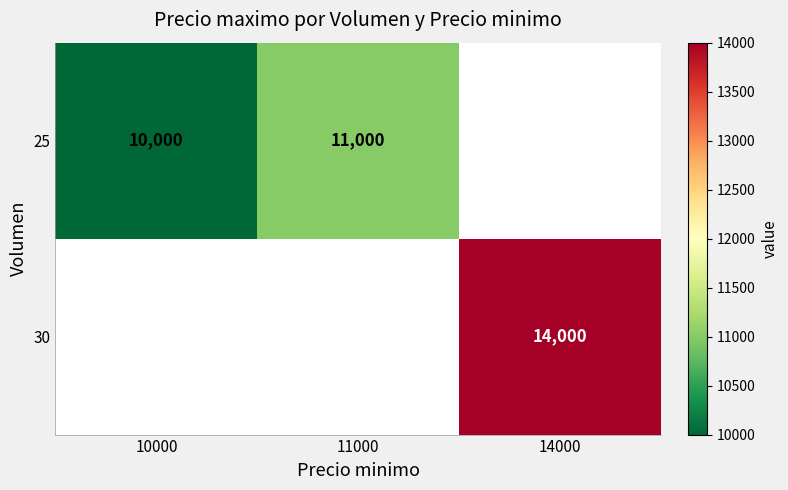

Is it true that 30 equals 14000 at 14000?

True